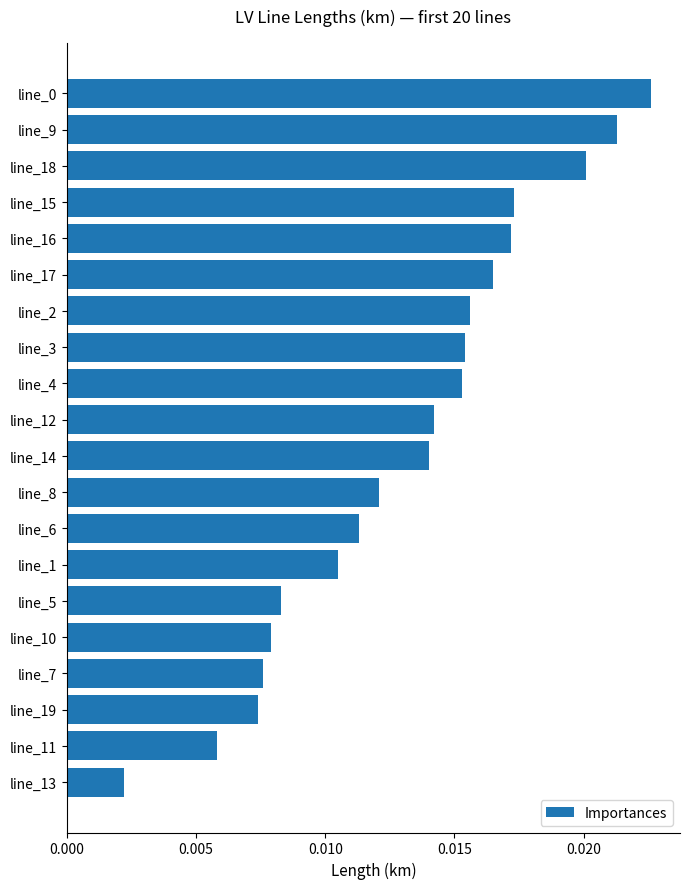

How many values are between 0 and 1?

20